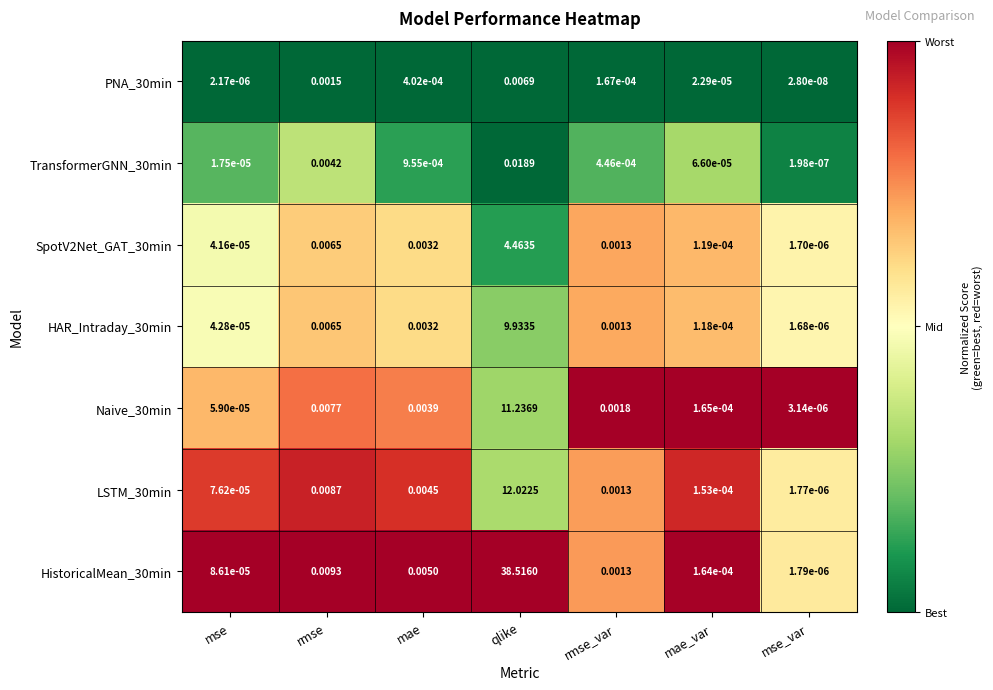

Where is HAR_Intraday_30min nearest to the value 4?

rmse